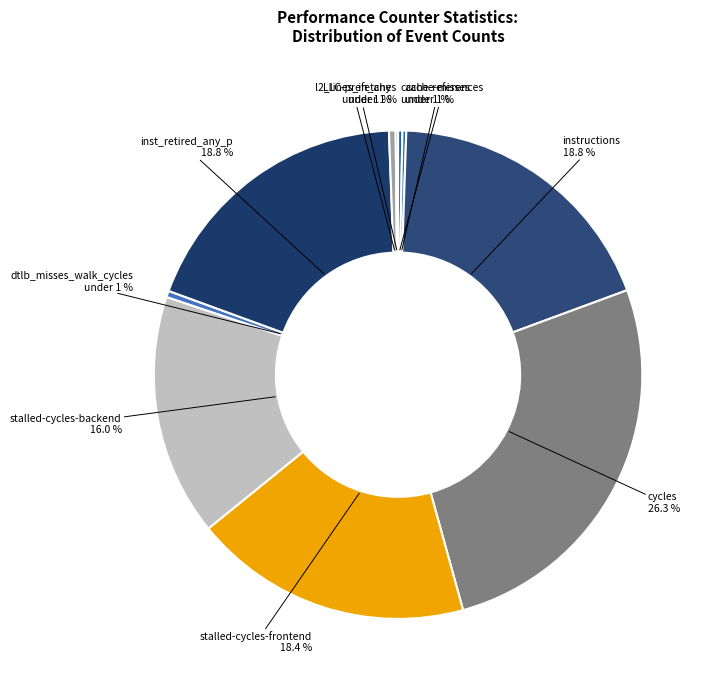

The LLC-prefetches slice represents 0% of the pie. True or false?

True